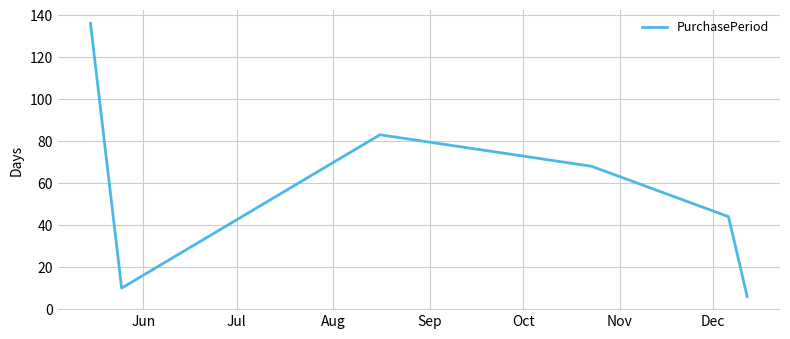

True or false: there are more than 2 points higher than both neighbors.

False